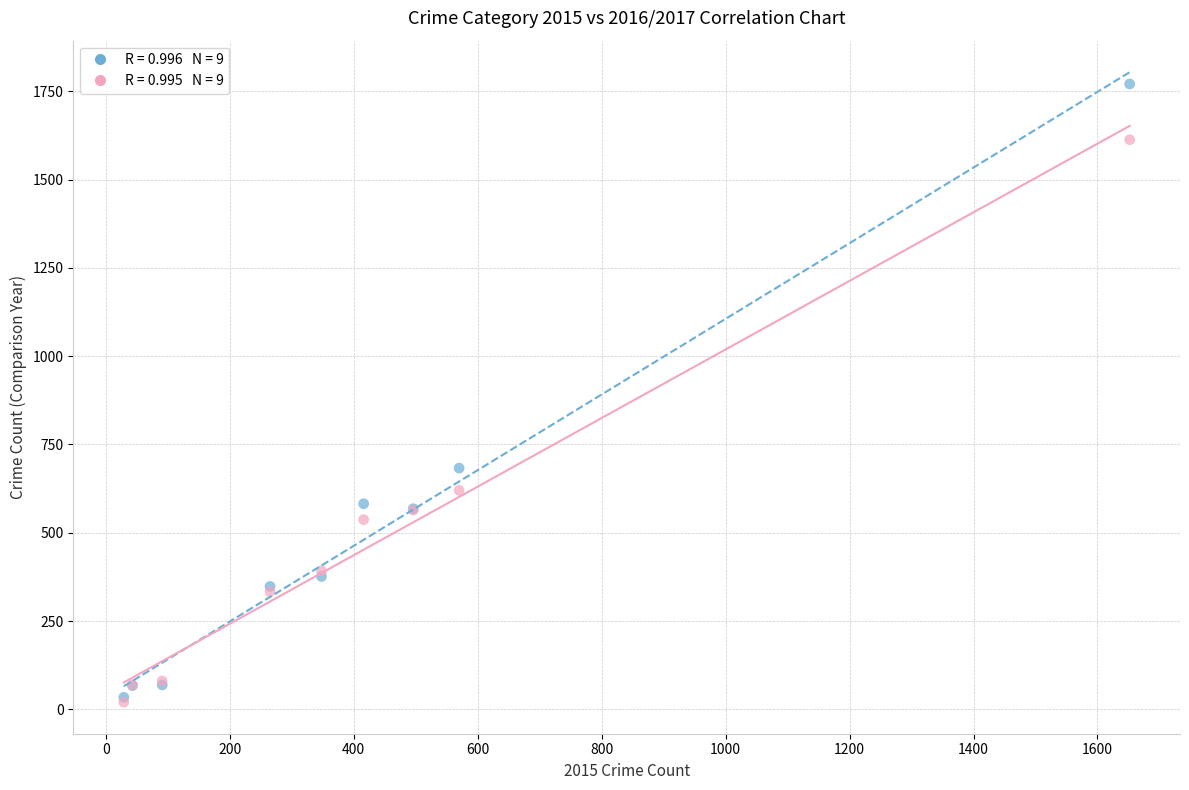

Across all series, what Y value is closest to 895?

683